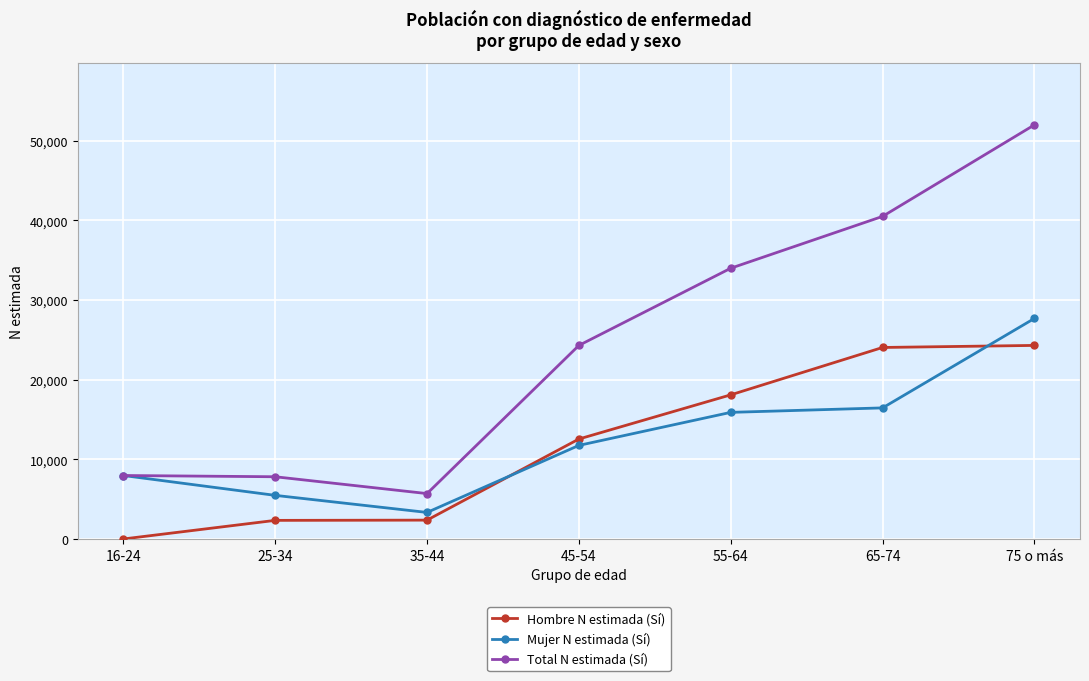

Rank the series by their maximum value, from highest to lowest.

Total N estimada (Sí), Mujer N estimada (Sí), Hombre N estimada (Sí)